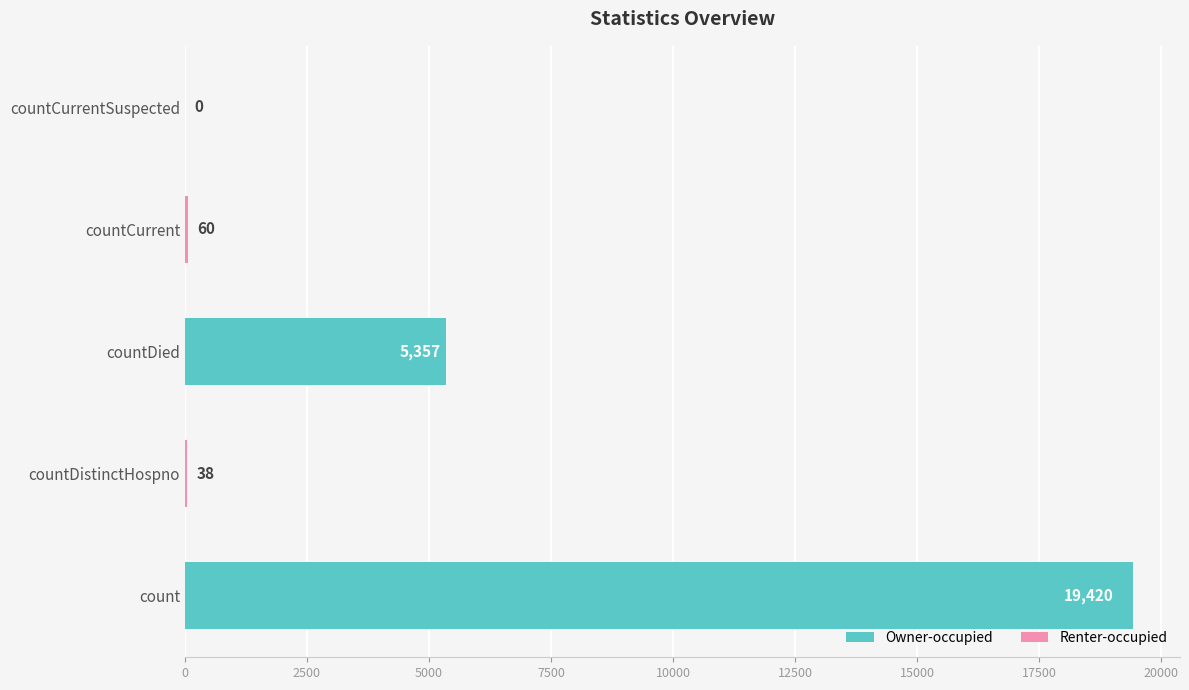

Between countCurrentSuspected and count, which is larger?

count